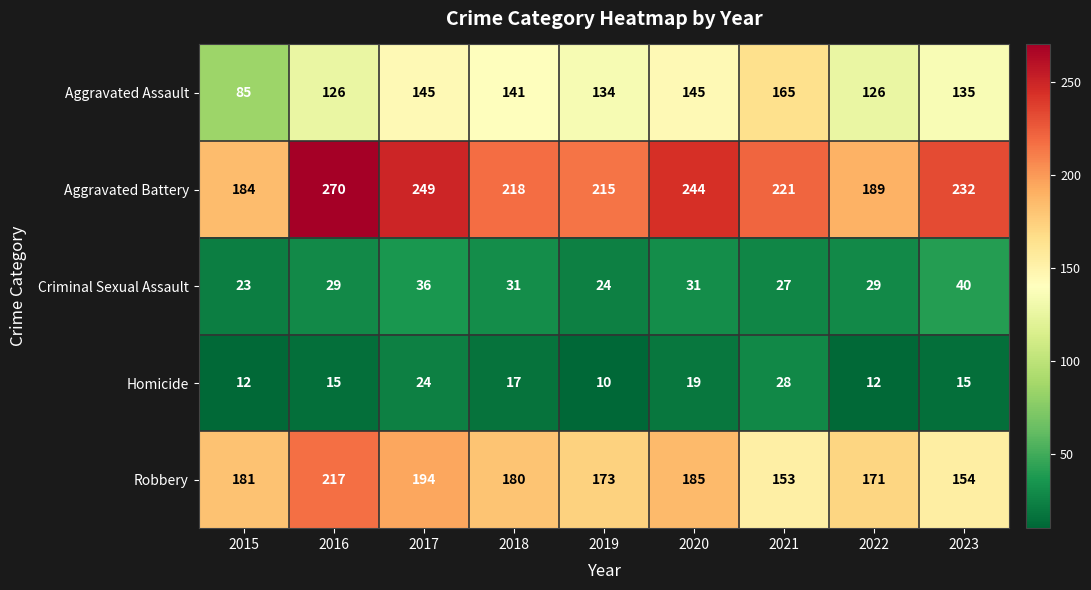

Which series has the widest spread of values?

Aggravated Battery